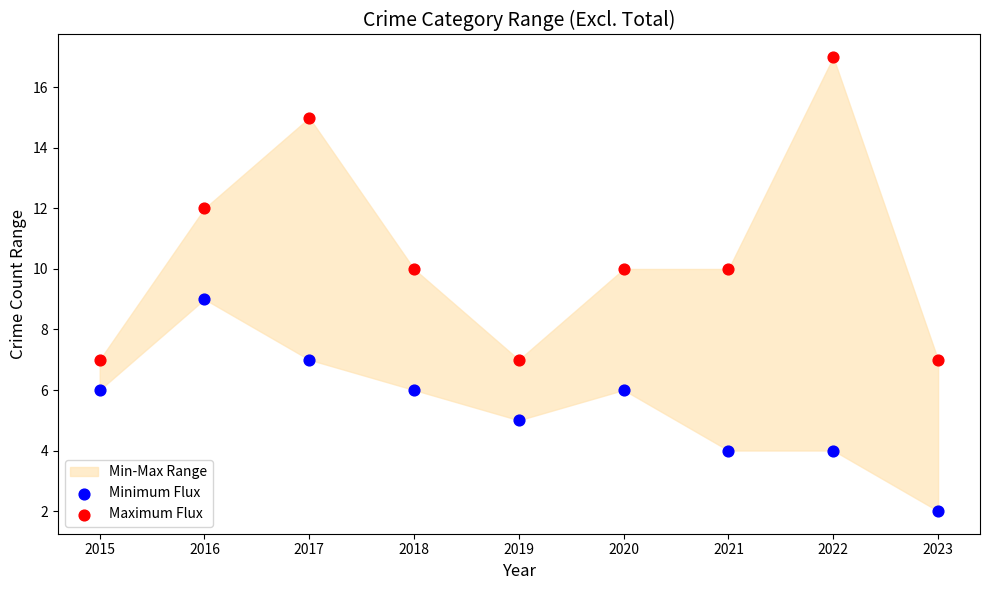

Which series has the largest Y range (max minus min)?

Maximum Flux